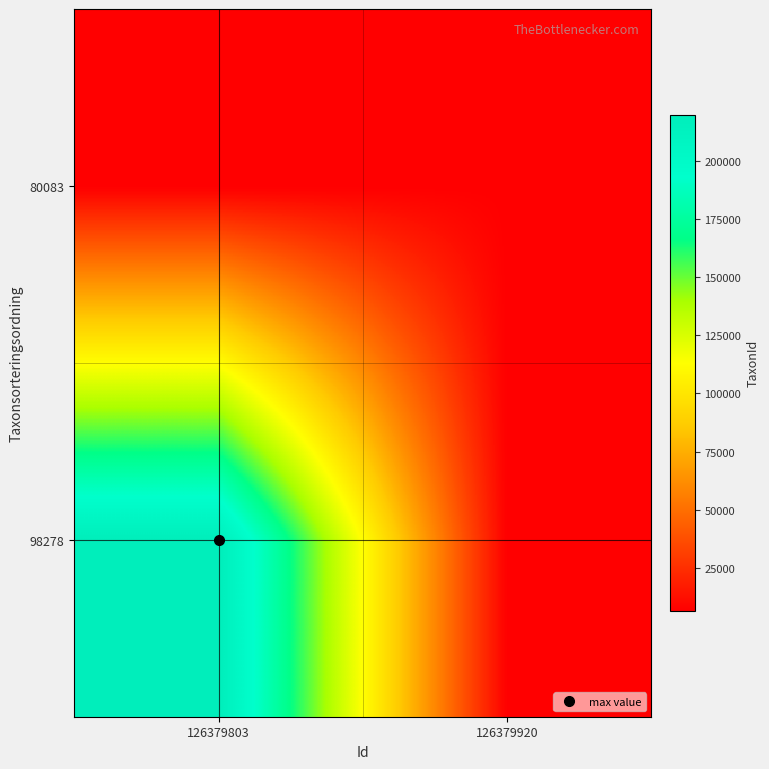

What is the total value across all series at 126379920?

12916